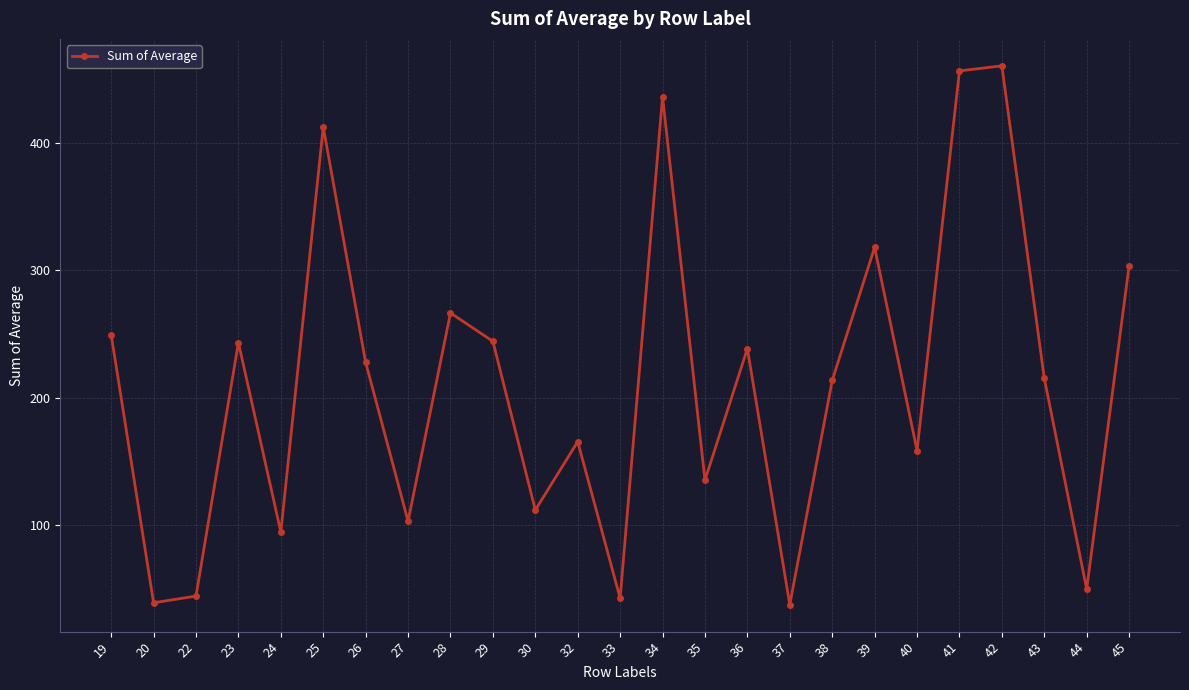

What is the ratio of the value at 32 to the value at 33?

3.9